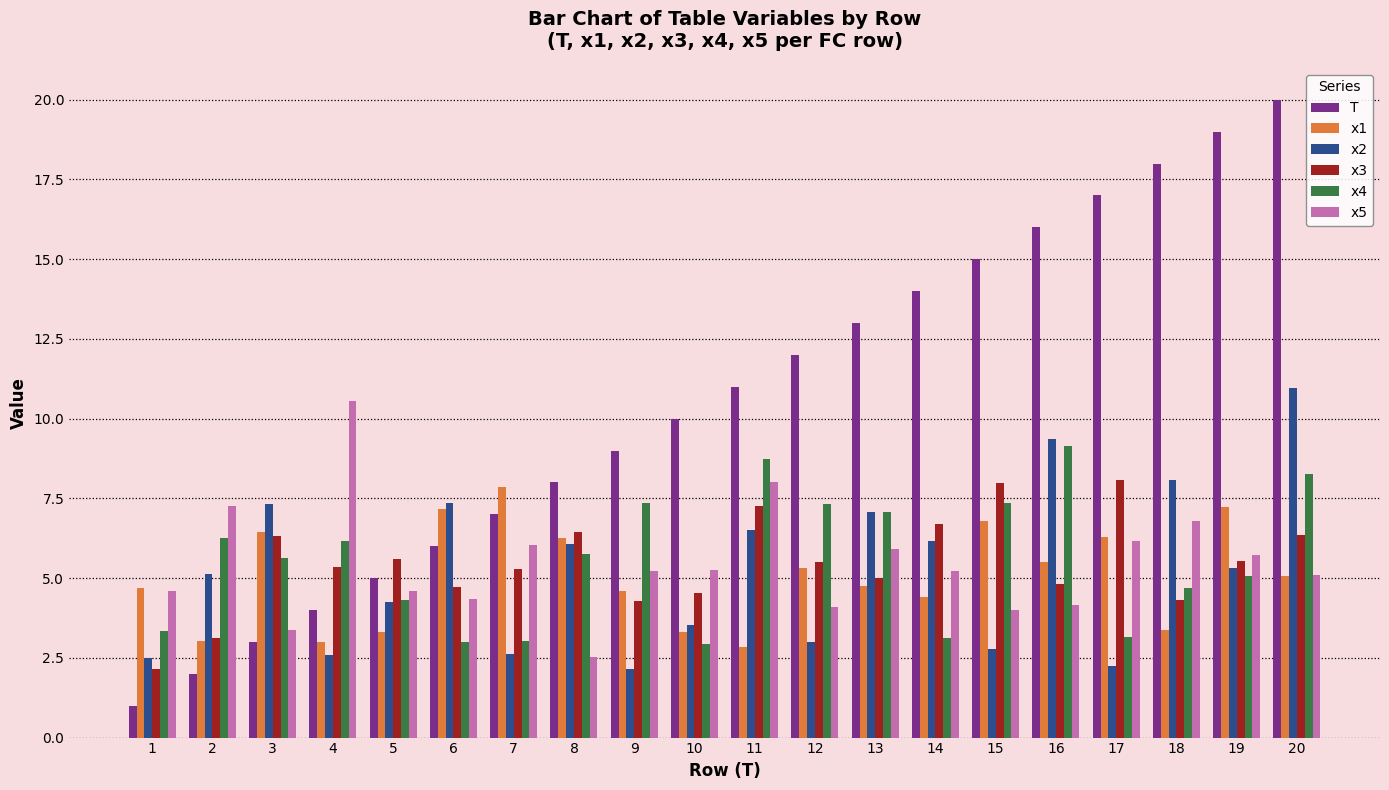

At which category is the sum across all series the highest?

20